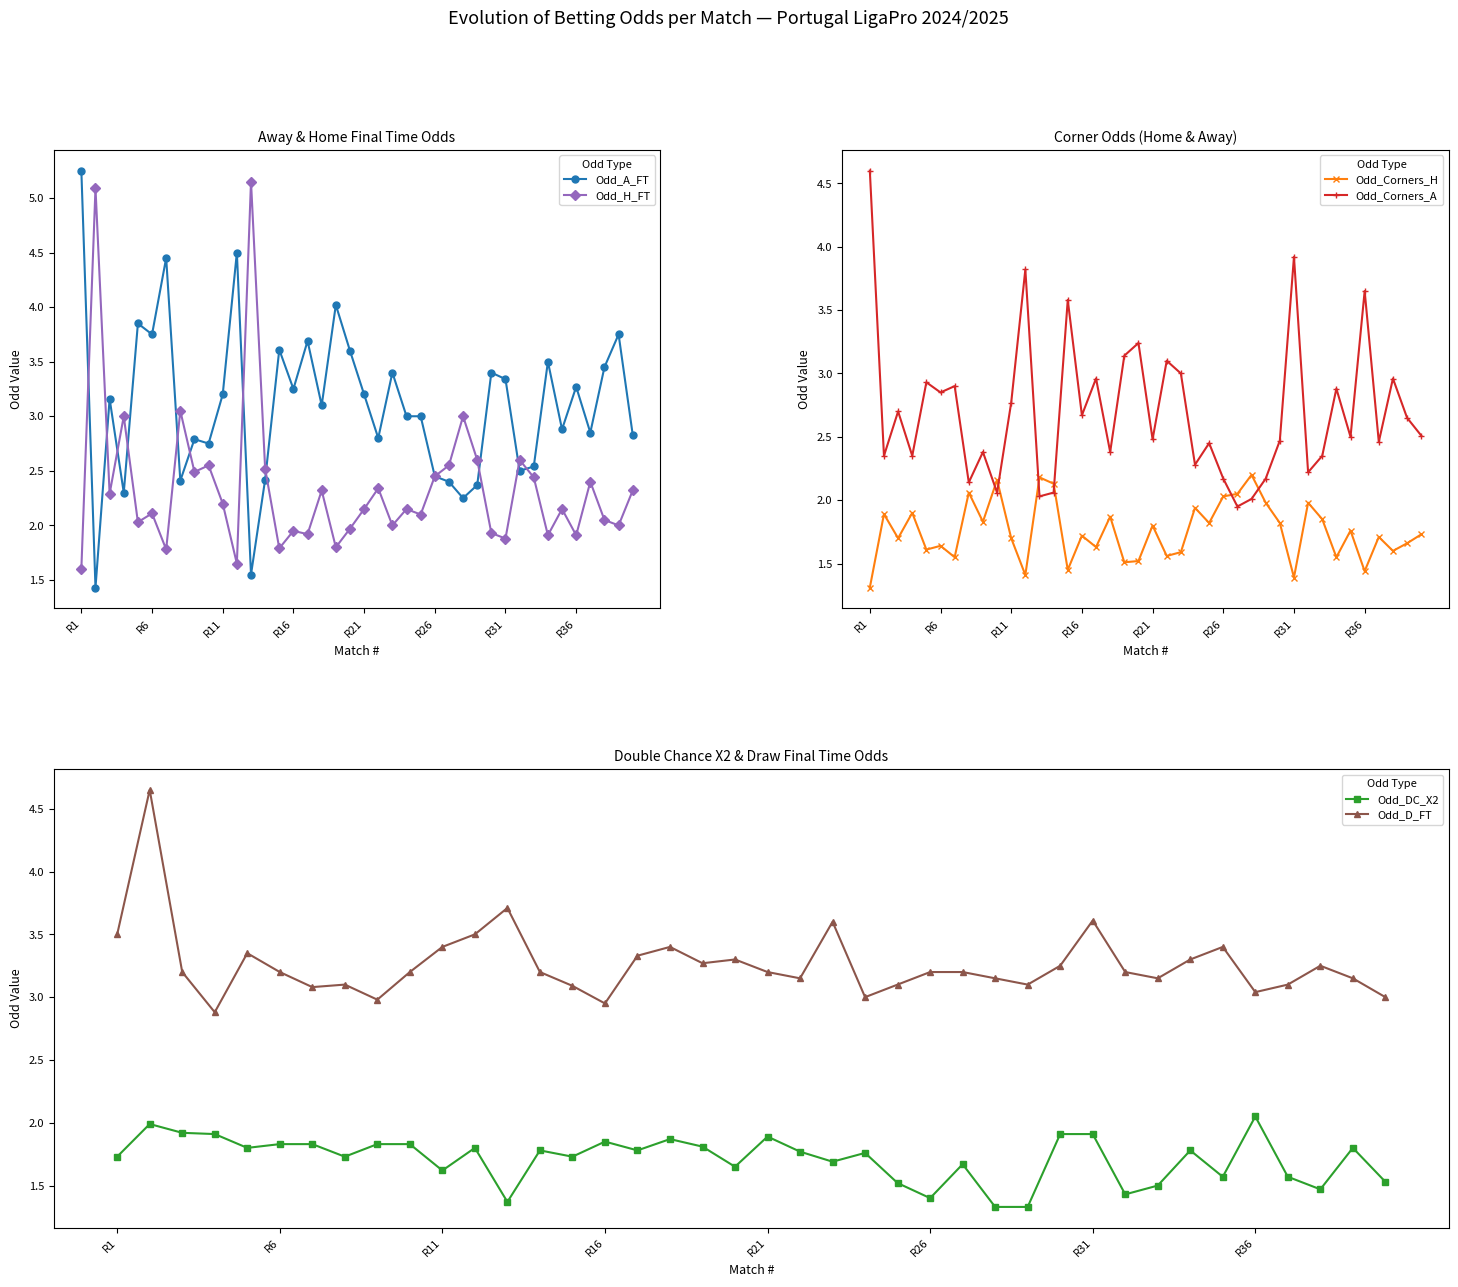

Is it true that Odd_H_FT equals 1.9 at R31?

True